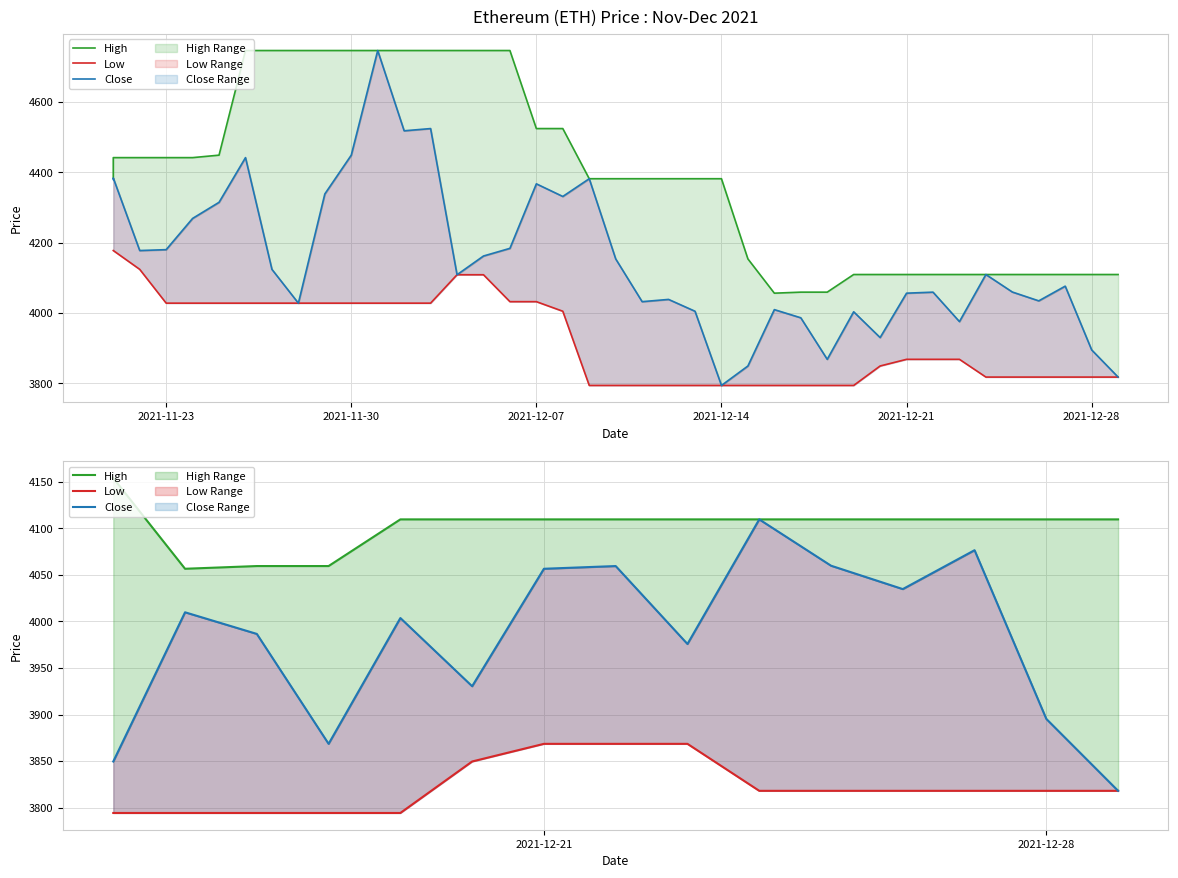

How many categories are shown in the chart?

15